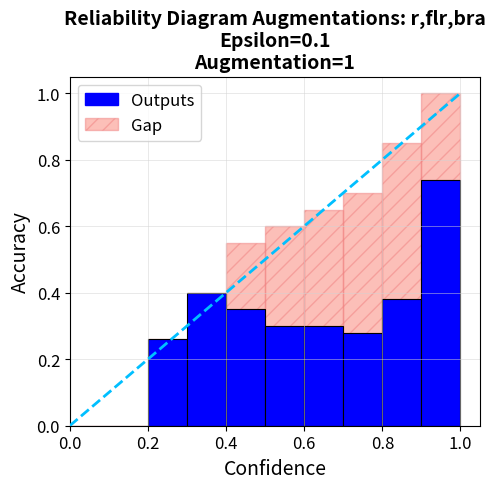

Are the bars horizontal?

No